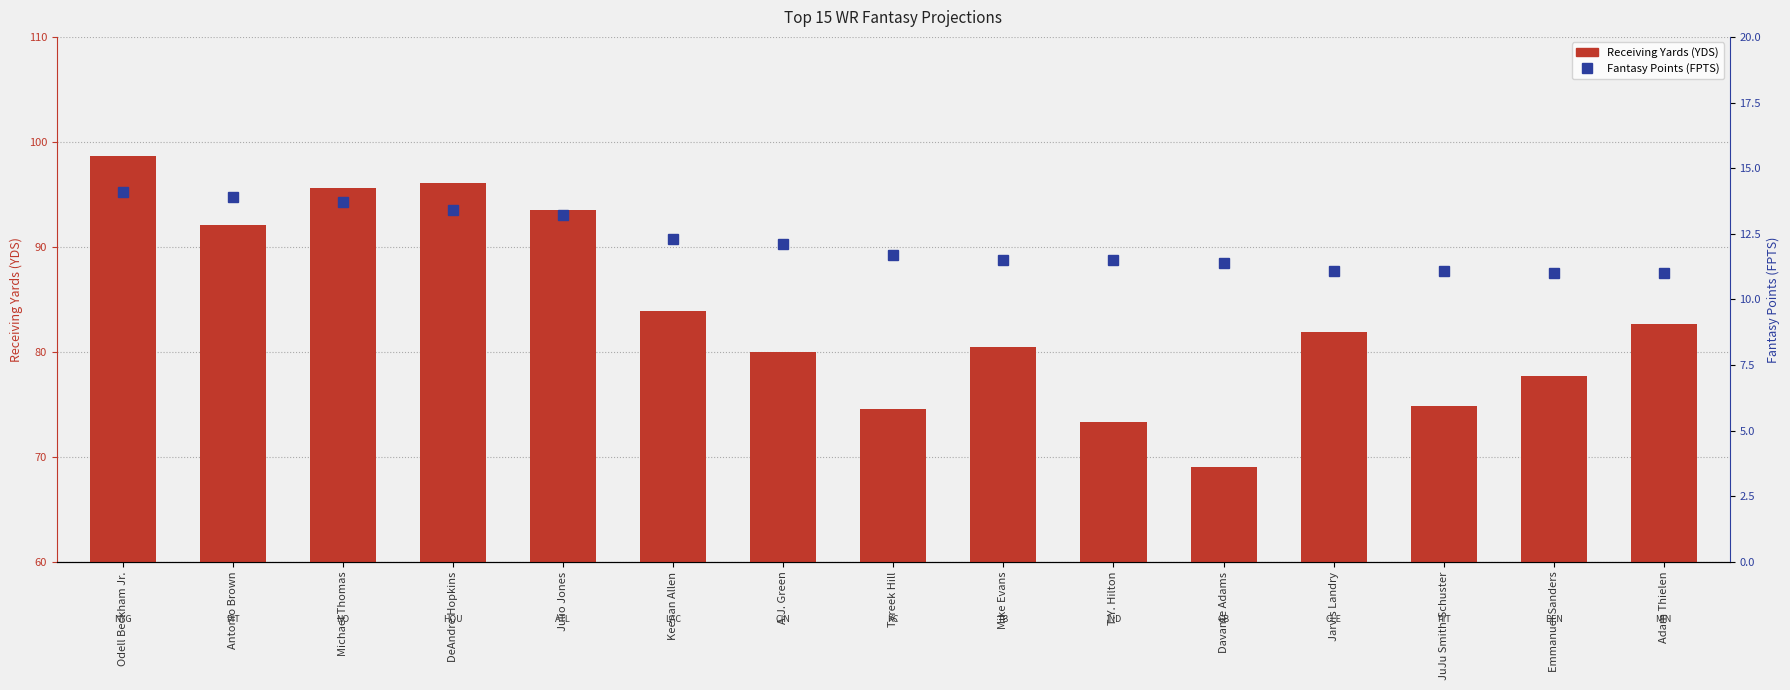

What is the difference between the Fantasy Points (FPTS) values at Tyreek Hill and DeAndre Hopkins?

1.7